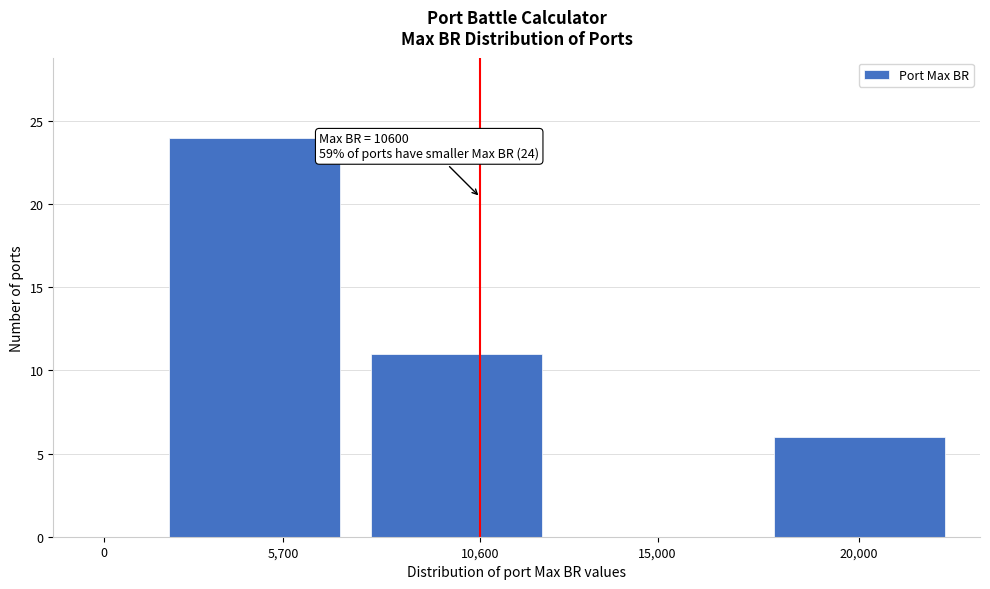

Reading left to right, list all the values displayed in this chart.

0=0	5,700=24	10,600=11	15,000=0	20,000=6